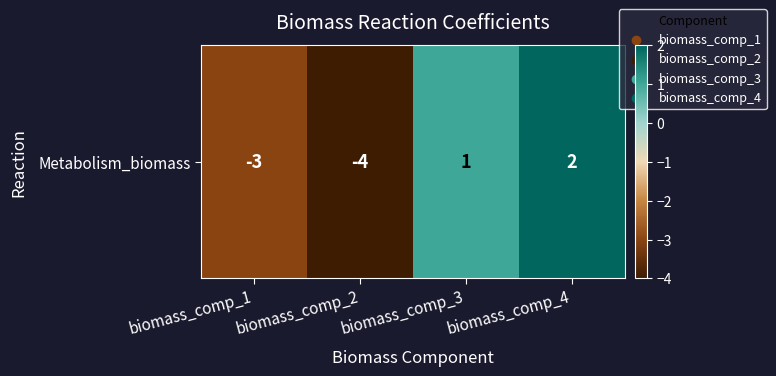

How many data points are above 1?

1